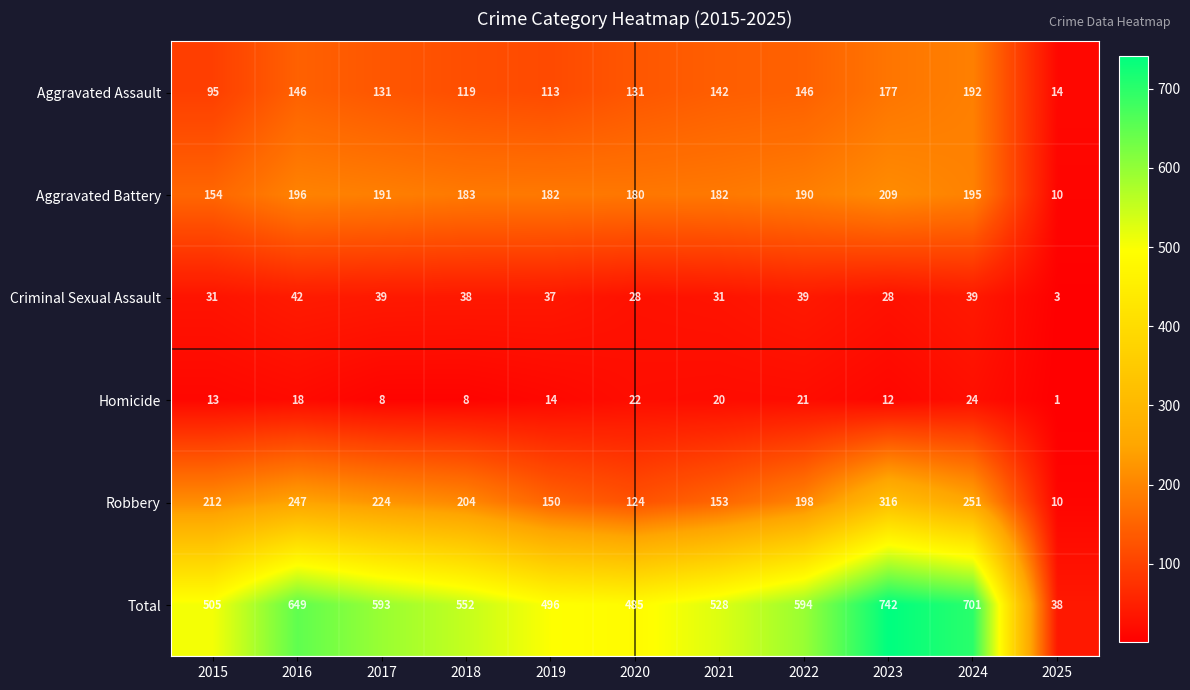

At which label does Aggravated Assault first exceed 131?

2016